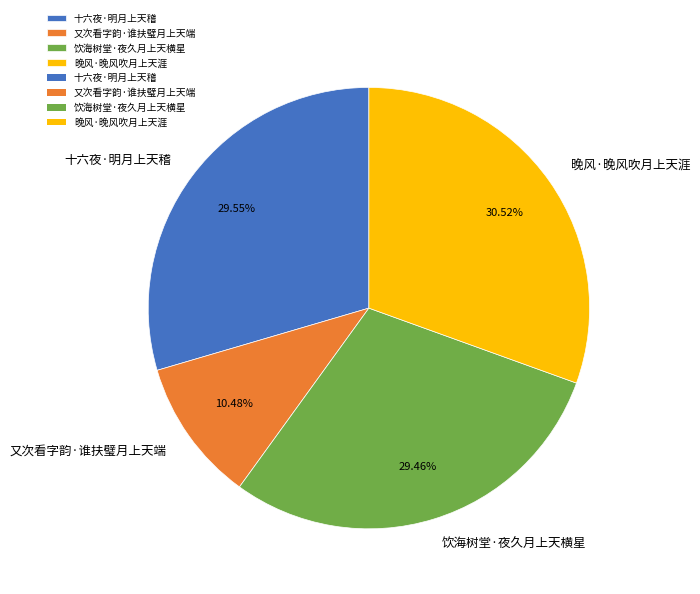

True or false: 又次看字韵·谁扶璧月上天端 accounts for 25% of the total.

False